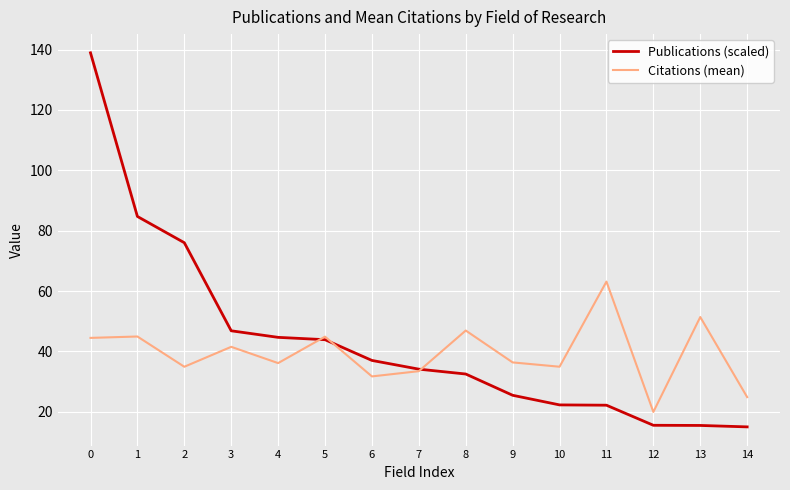

Which category has the highest value in the Citations (mean) series?

11